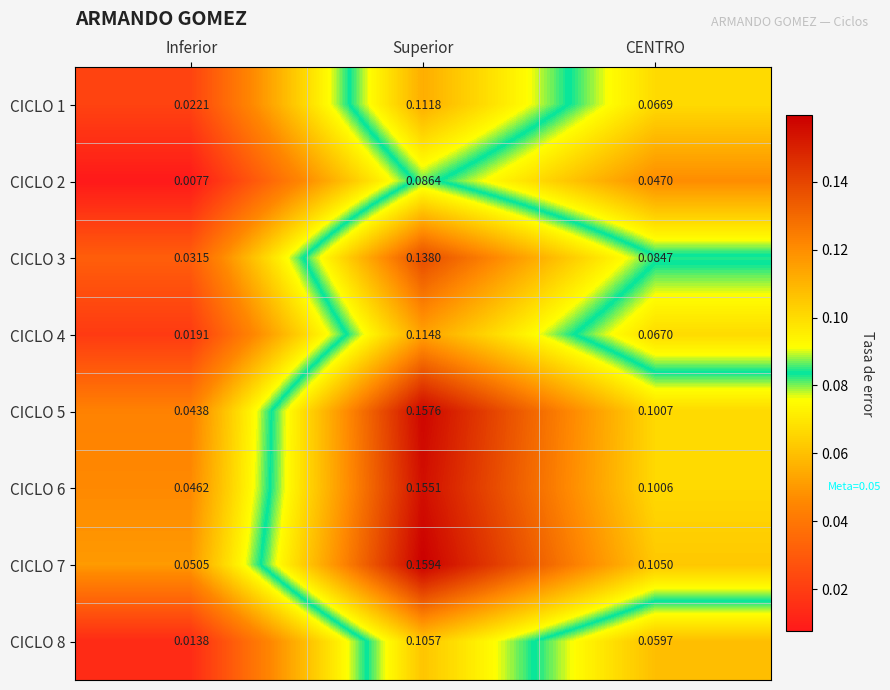

At which category is the sum across all series the highest?

Superior